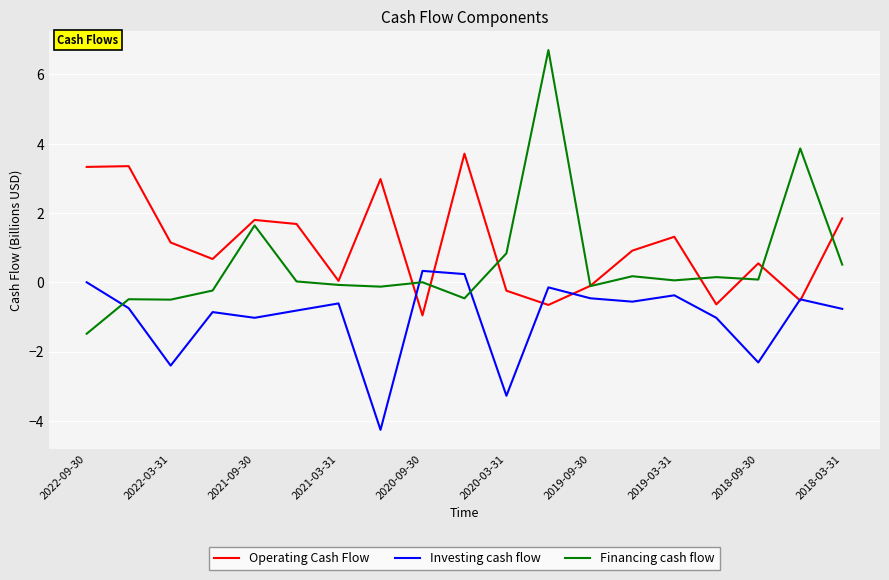

What is the minimum value shown in the chart?

-4.3